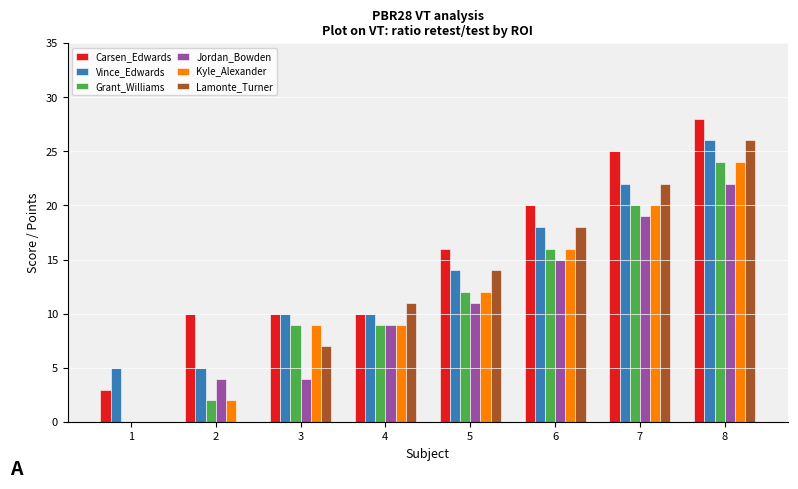

Reading right to left, list all the values displayed in this chart.

Carsen_Edwards: 28	25	20	16	10	10	10	3
Vince_Edwards: 26	22	18	14	10	10	5	5
Grant_Williams: 24	20	16	12	9	9	2	0
Jordan_Bowden: 22	19	15	11	9	4	4	0
Kyle_Alexander: 24	20	16	12	9	9	2	0
Lamonte_Turner: 26	22	18	14	11	7	0	0